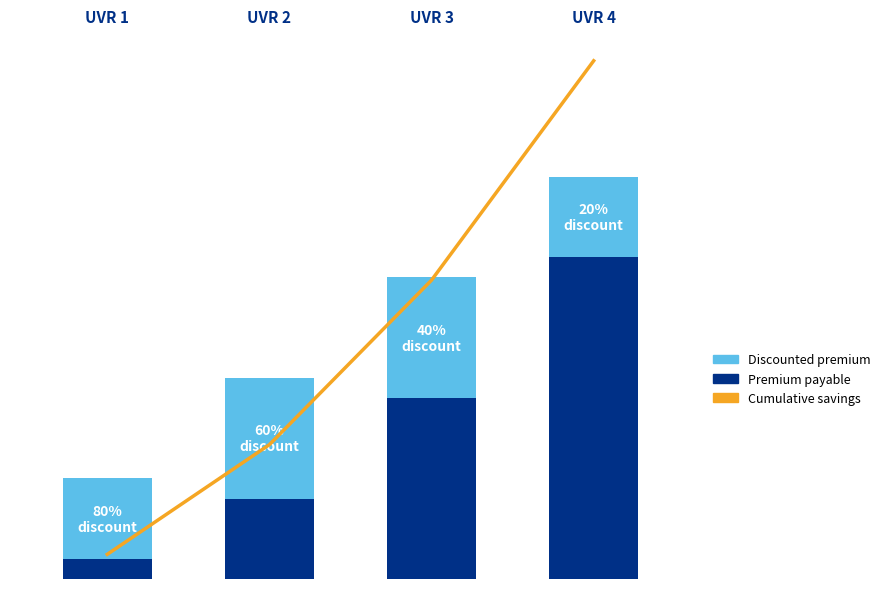

Reading left to right, extract all data points from this chart.

Premium payable: UVR 1=0.2	UVR 2=0.8	UVR 3=1.8	UVR 4=3.2
Discounted premium: UVR 1=0.8	UVR 2=1.2	UVR 3=1.2	UVR 4=0.8
Cumulative savings: UVR 1=1.0	UVR 2=3.0	UVR 3=6.0	UVR 4=10.0